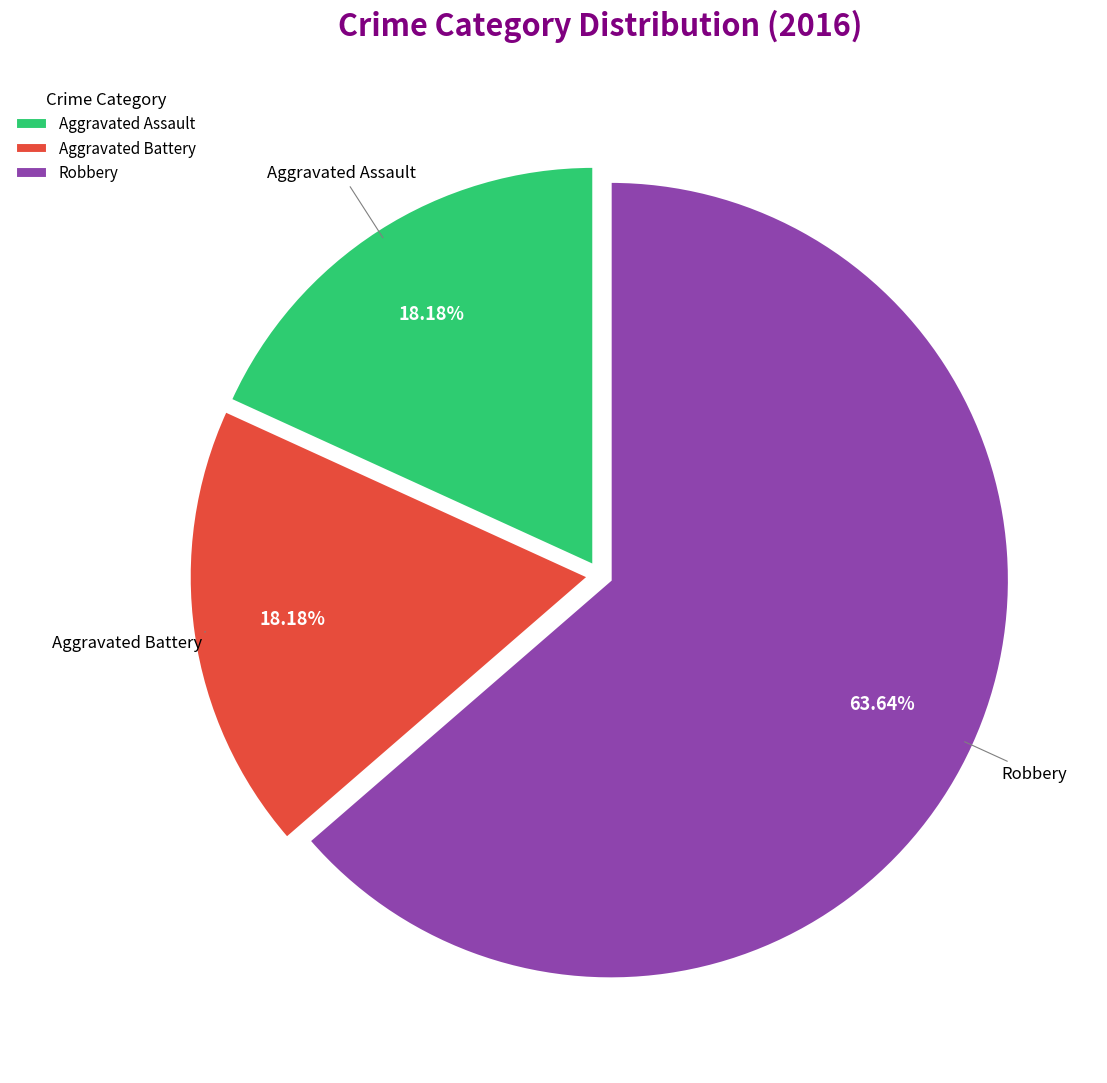

How much of the chart is everything except Robbery?

36.4%